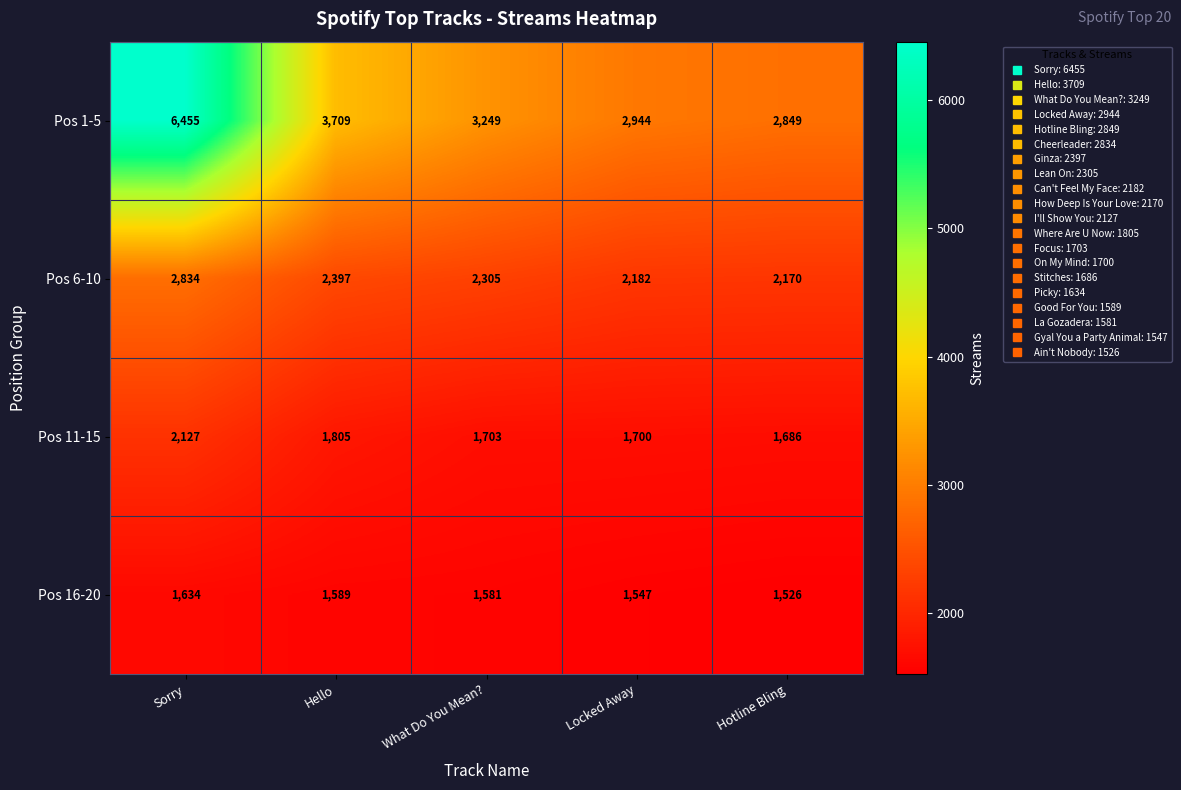

Which series has the largest total across all categories?

Pos 1-5